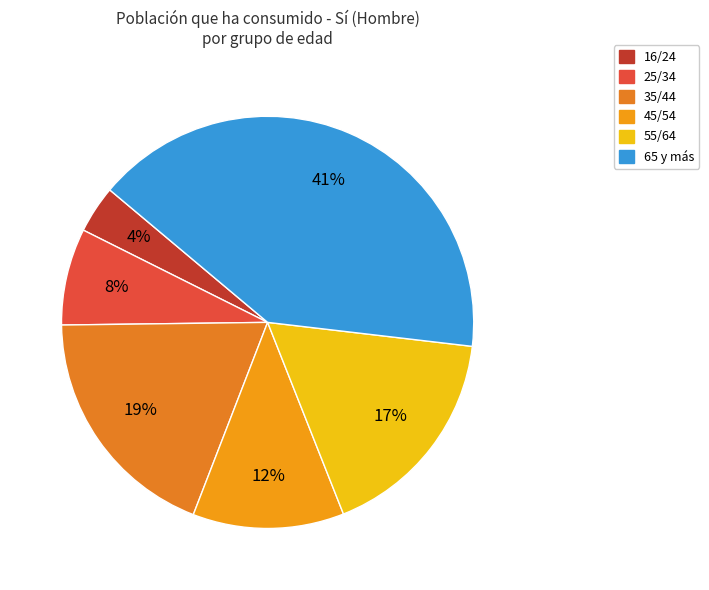

What is the smallest slice in the pie chart?

16/24